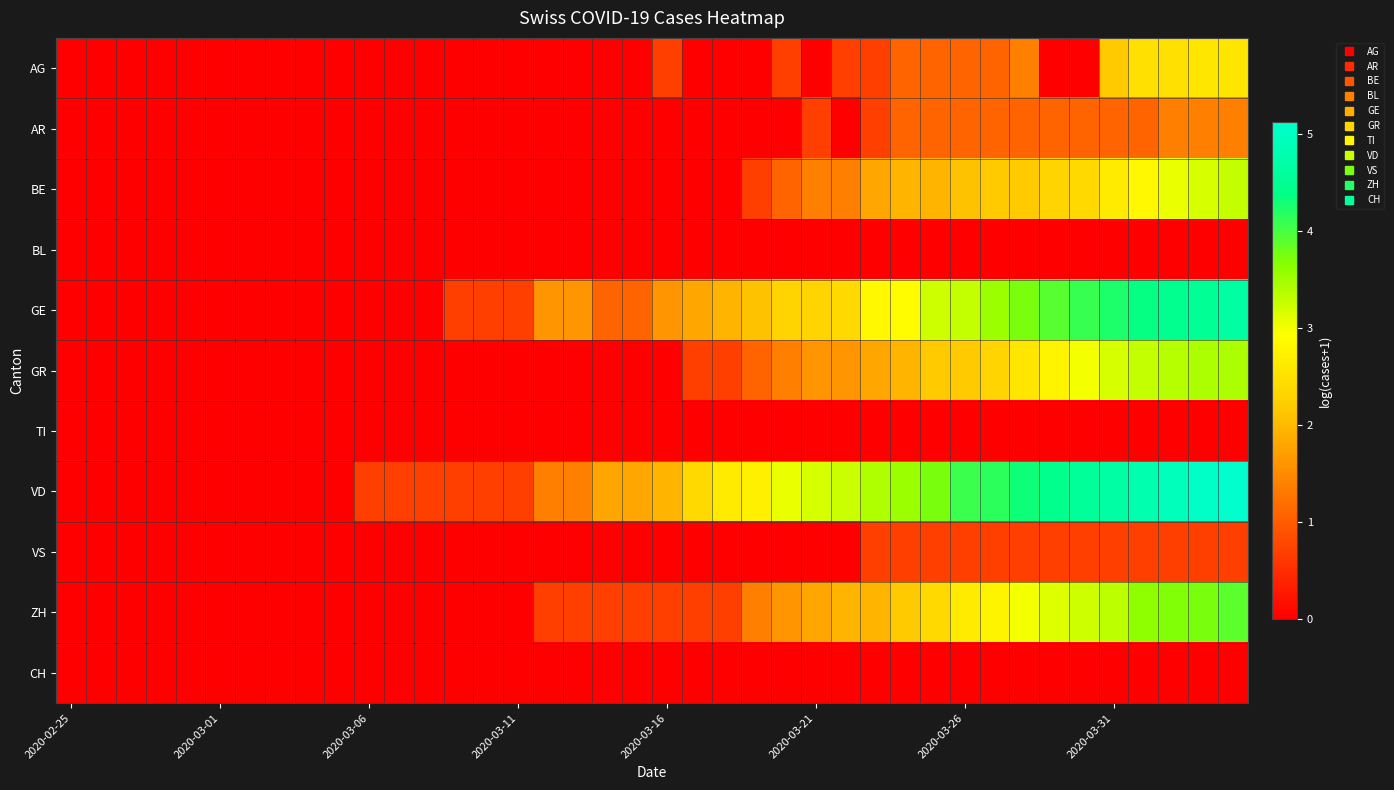

Which series has the largest total across all categories?

VD